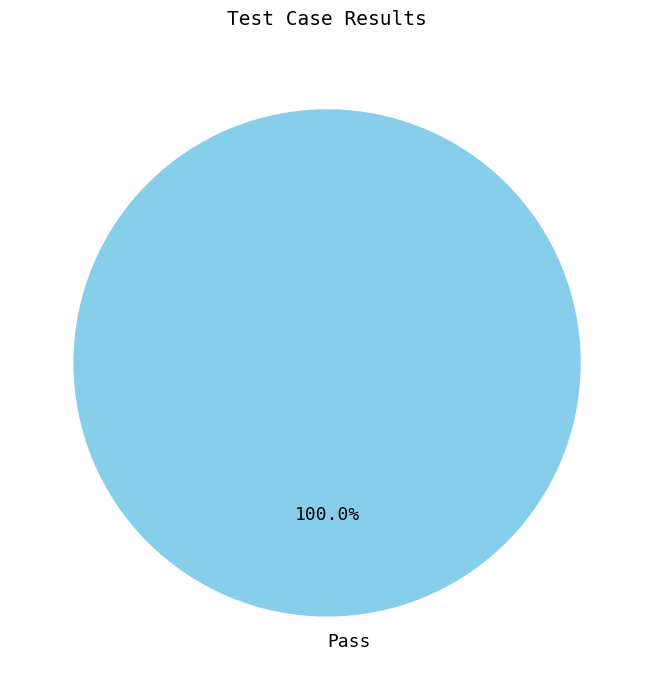

How many segments does this pie chart have?

1